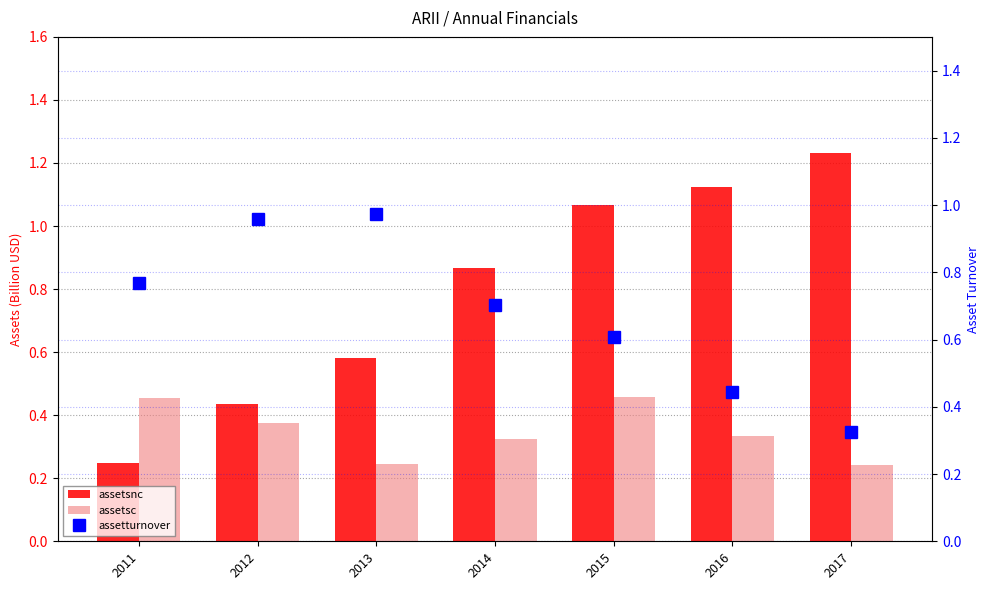

How many groups of bars are there?

7